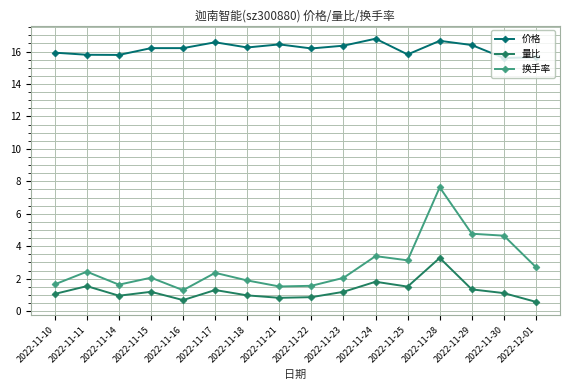

What is the difference between the second highest and second lowest values in the 量比 series?

1.1